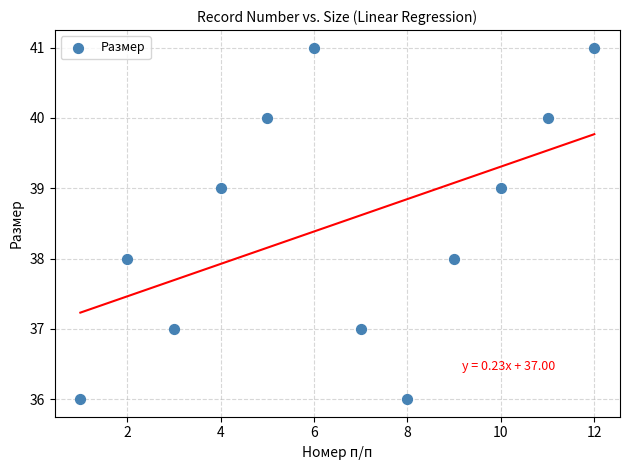

What is the range of X values (max minus min)?

11